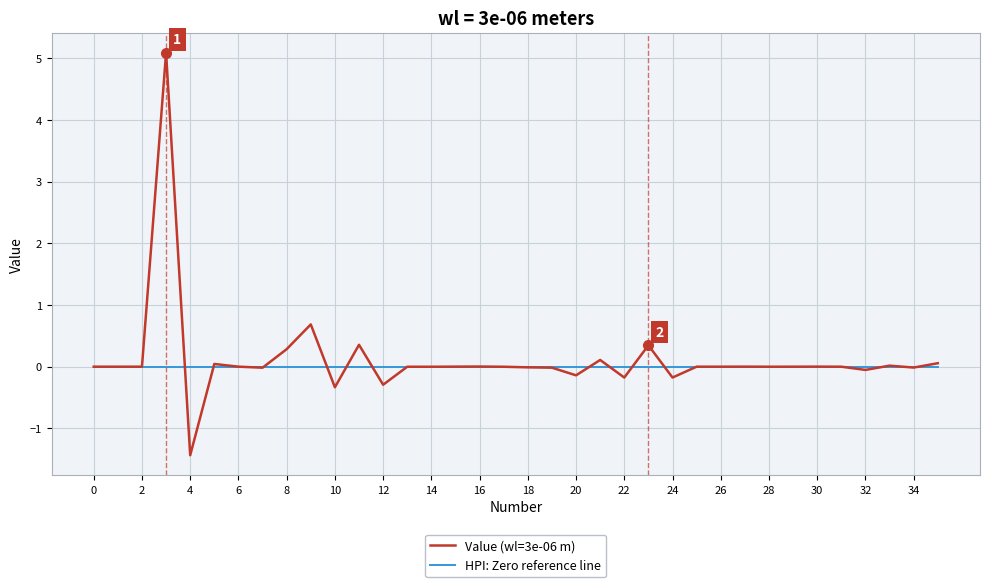

How many lines are shown in the chart?

2